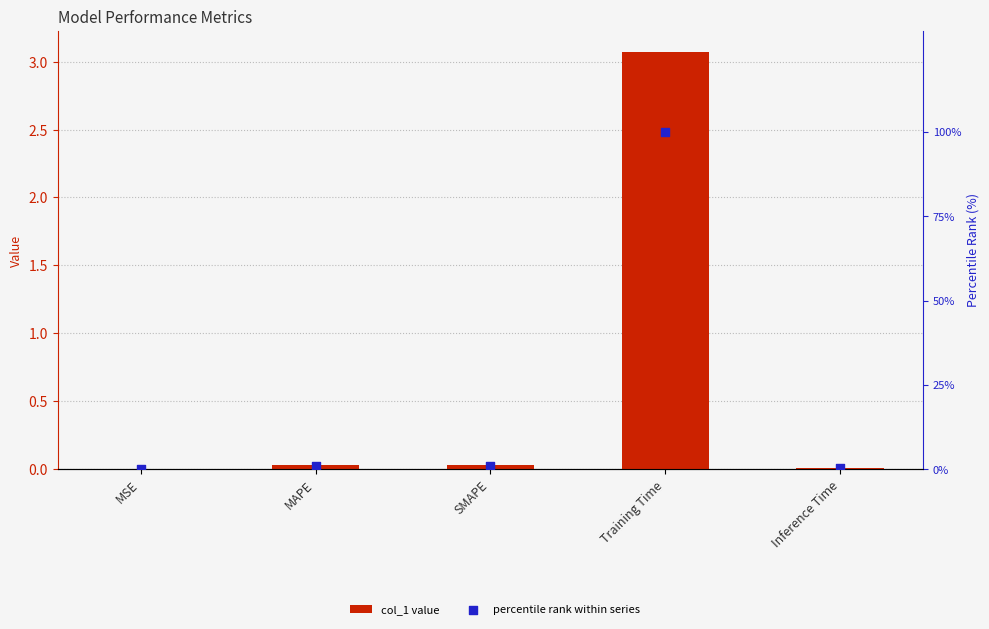

What are all the series names shown in the legend?

col_1, percentile rank within series